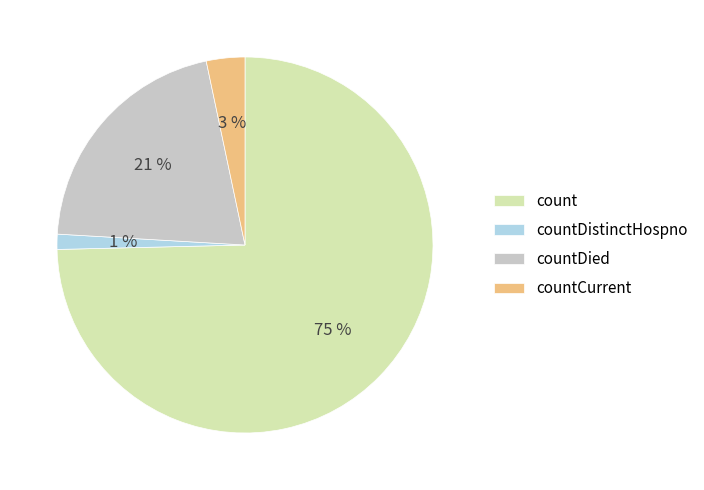

Rank the categories by value from lowest to highest.

countDistinctHospno, countCurrent, countDied, count